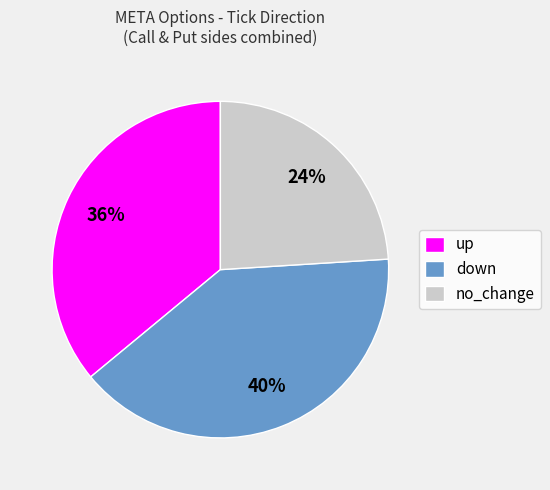

To the nearest percent, what is the difference between the largest and smallest slice percentages?

16%